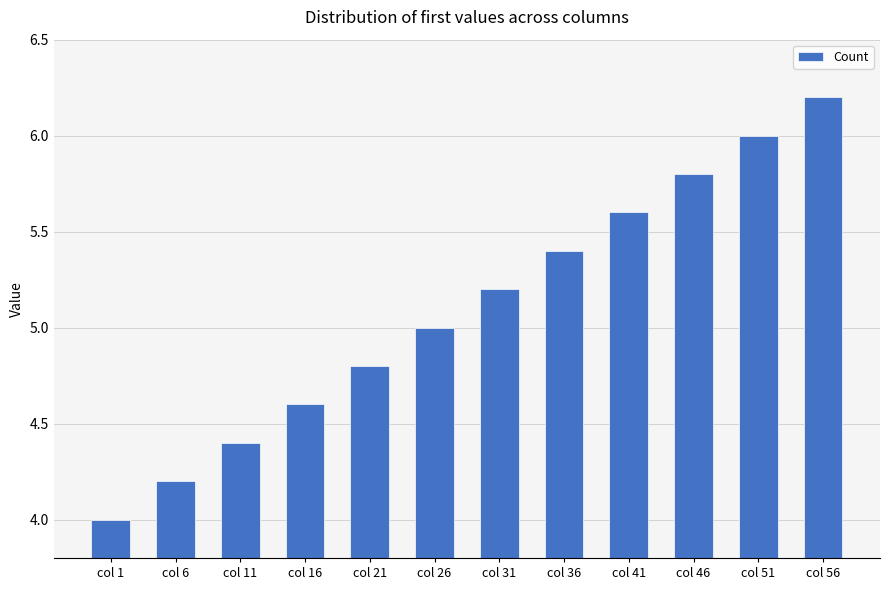

Reading left to right, list all the values displayed in this chart.

4.0	4.2	4.4	4.6	4.8	5.0	5.2	5.4	5.6	5.8	6.0	6.2